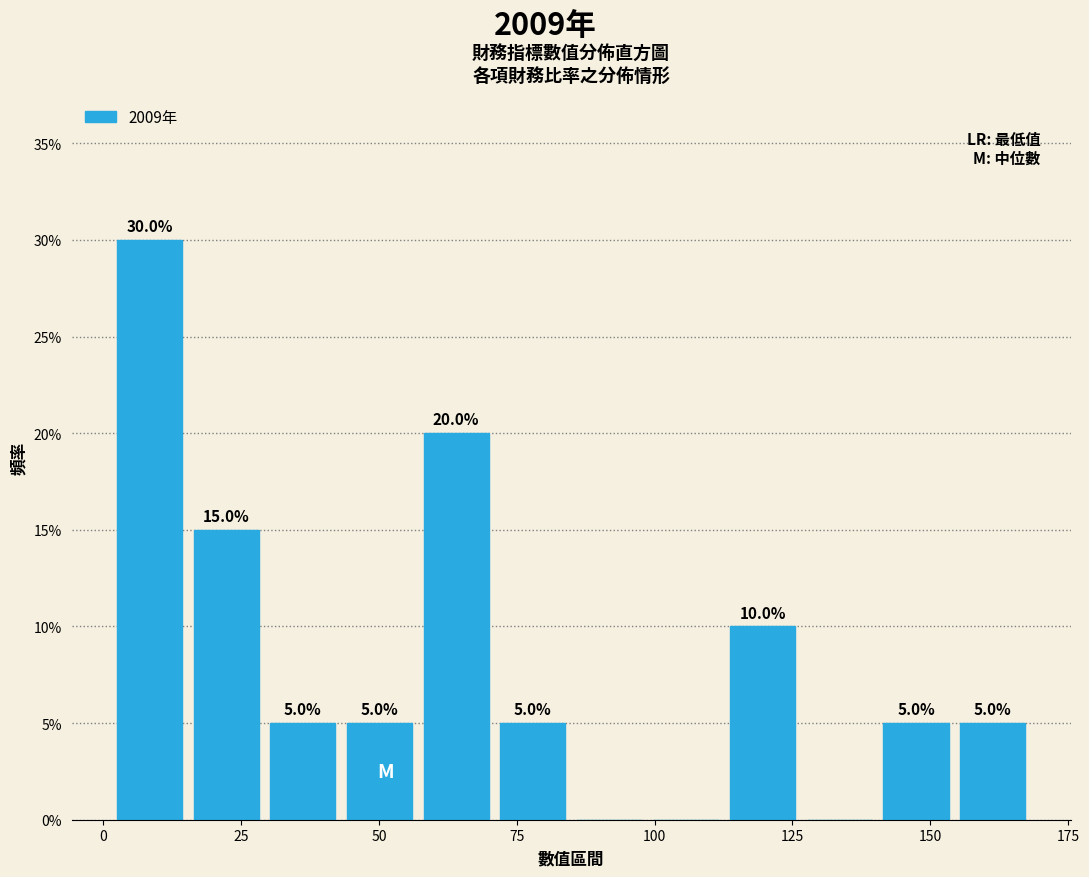

Read against the x-axis, roughly where is the centre of the tallest bar?

10